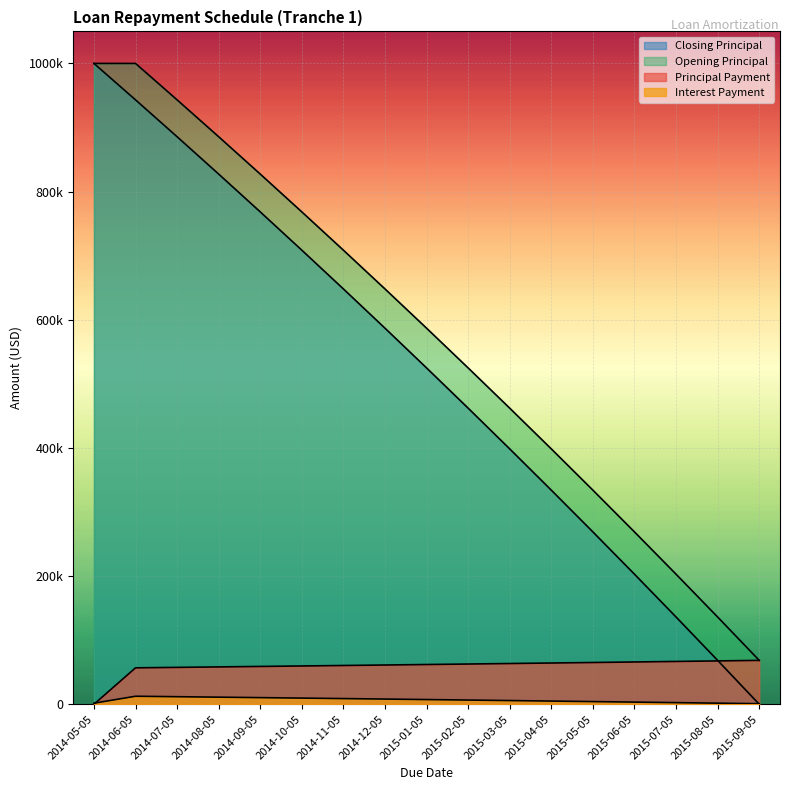

What is the difference between the highest and lowest values at 2014-10-05?

758708.9